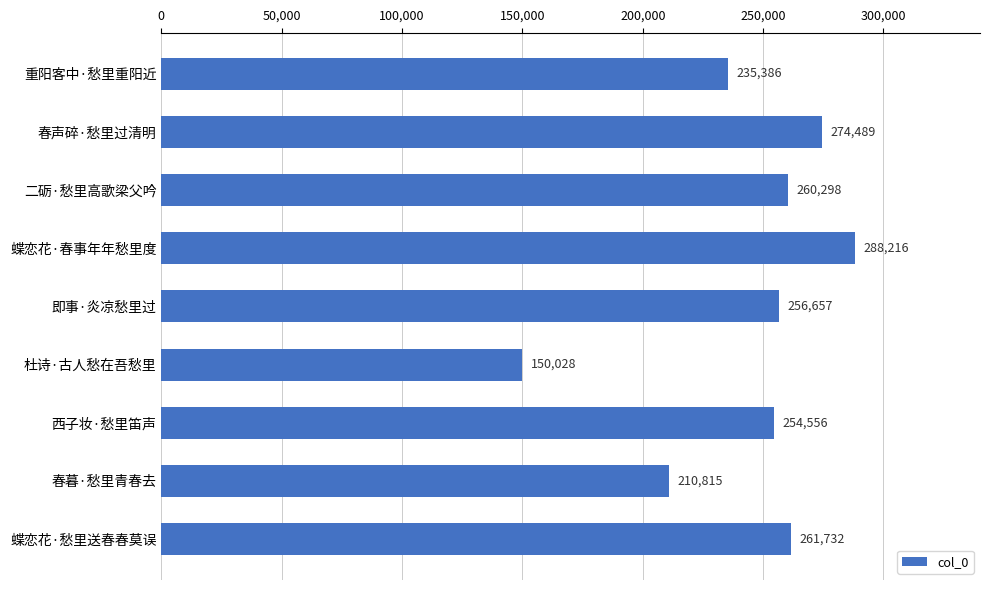

Is it true that the value at 二砺·愁里高歌梁父吟 is 260298?

True